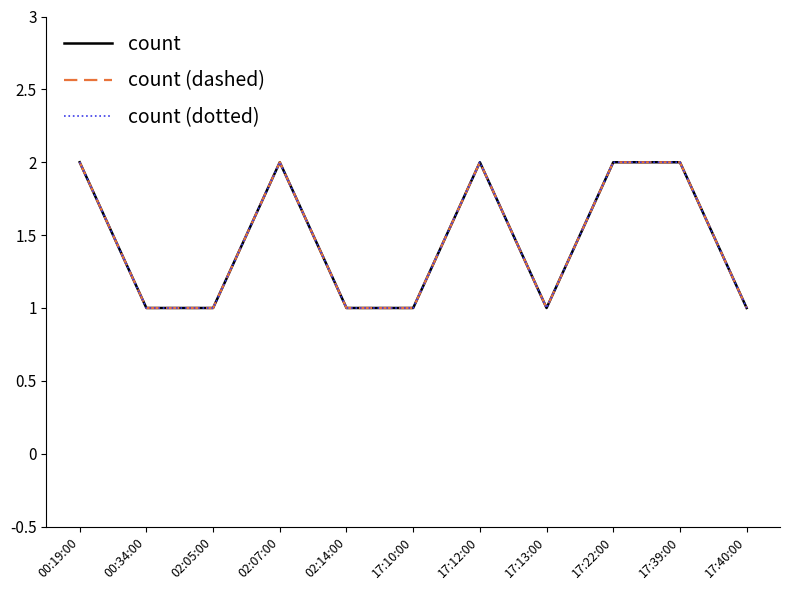

Does the chart display data point markers on the line(s)?

No